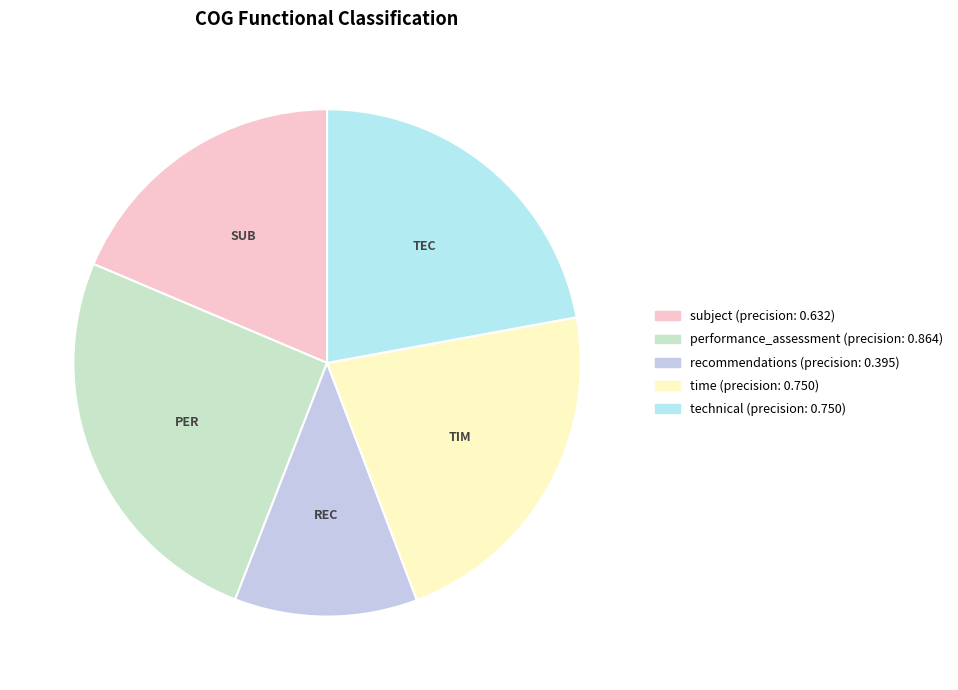

What is the smallest slice in the pie chart?

recommendations